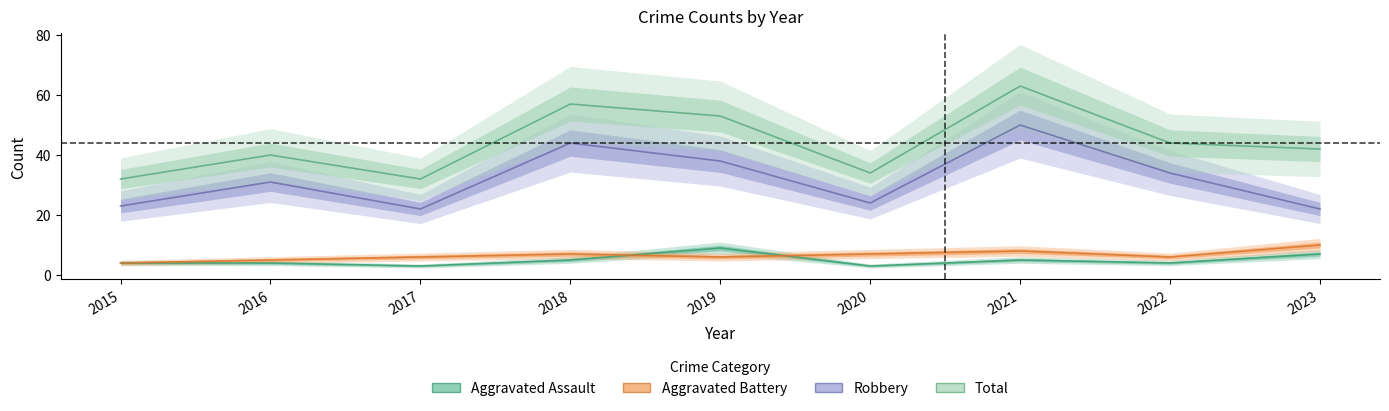

What is the maximum value for Aggravated Battery?

10